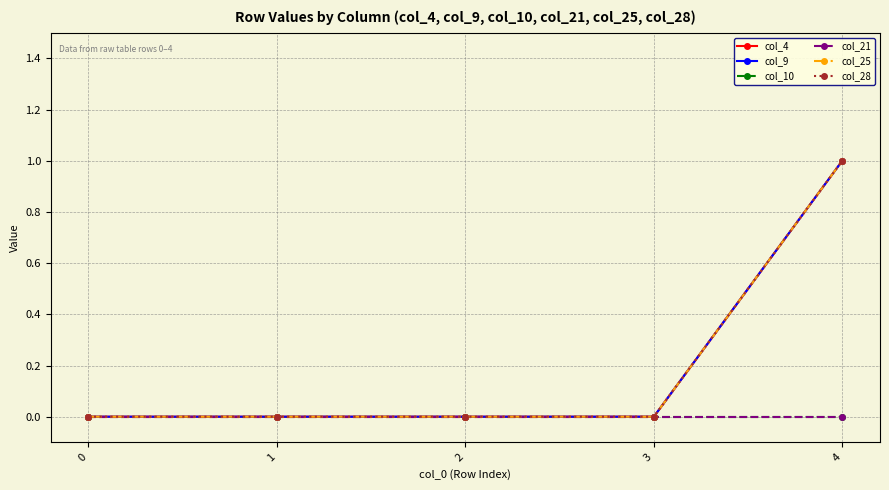

Is this an area chart (filled region under the line)?

No